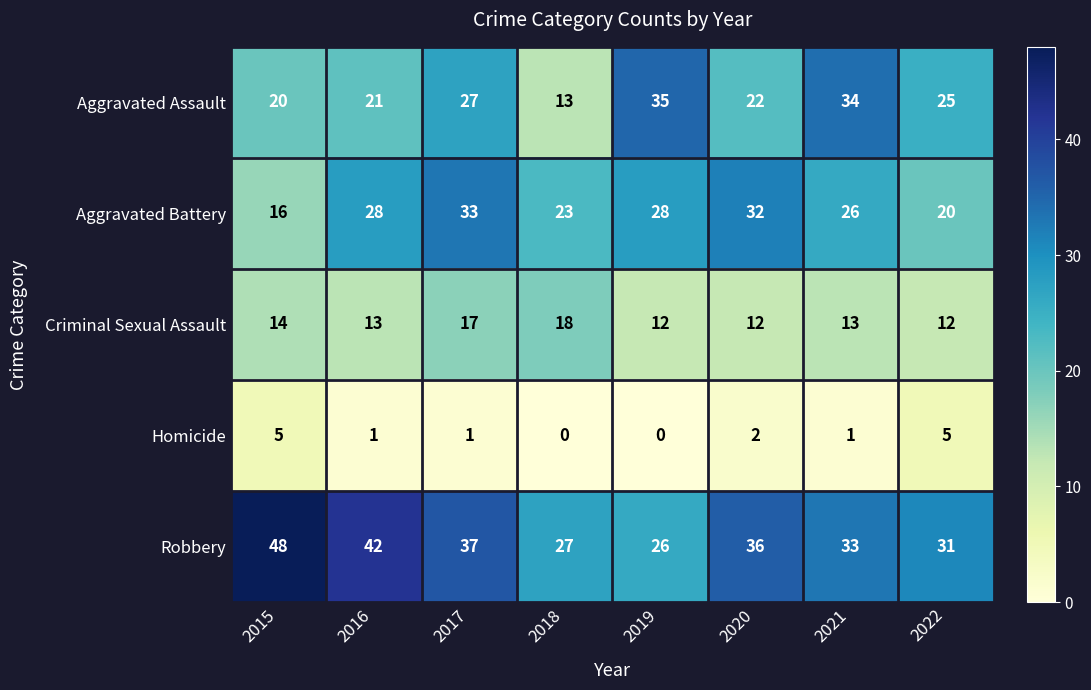

Rank the series by their maximum value, from lowest to highest.

Homicide, Criminal Sexual Assault, Aggravated Battery, Aggravated Assault, Robbery